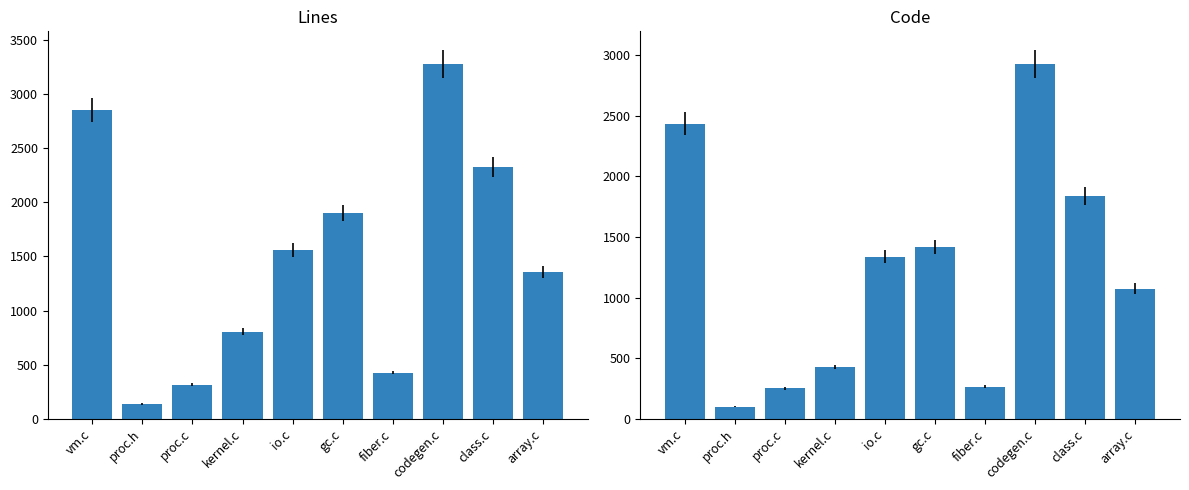

What position from the left is fiber.c?

7